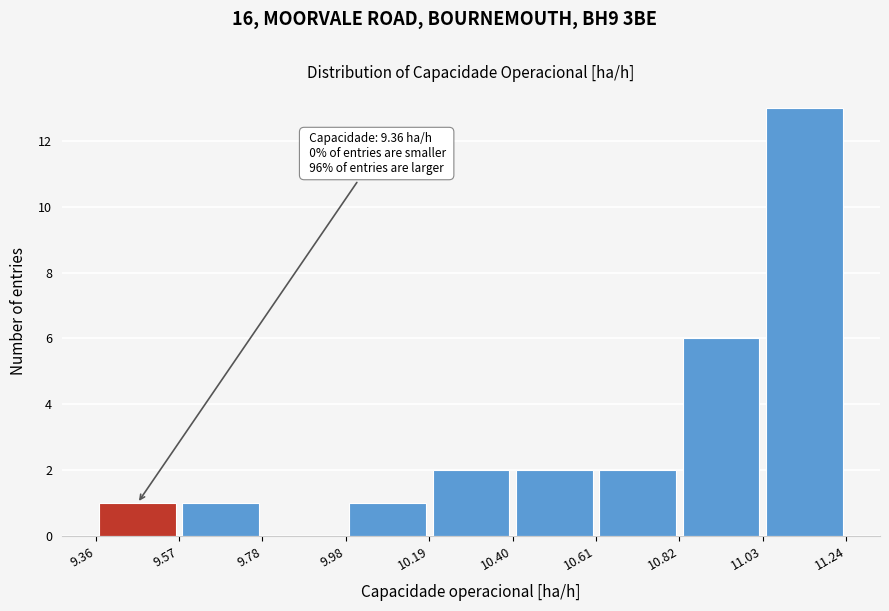

Which range on the x-axis has the tallest bar?

11.03 to 11.24